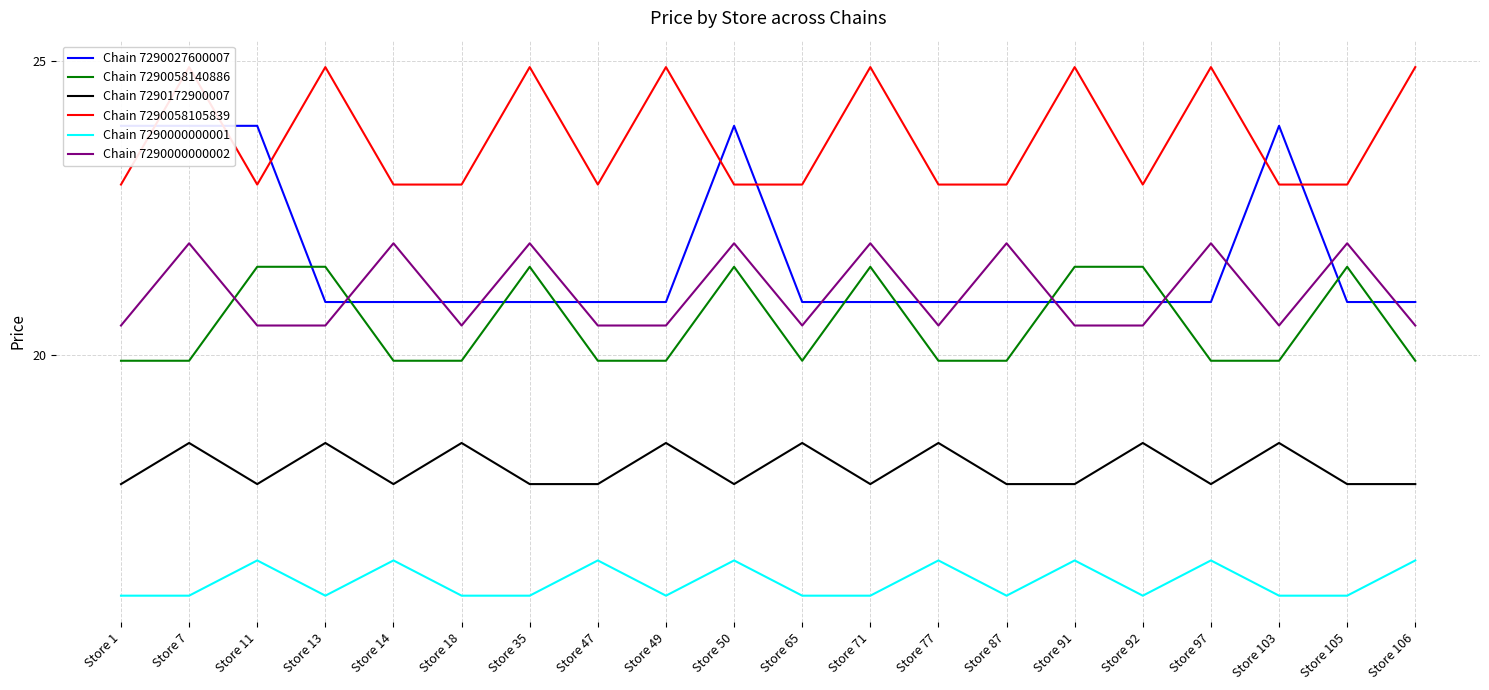

What is the value of the Chain 7290027600007 point at the 15th from the left?

20.9